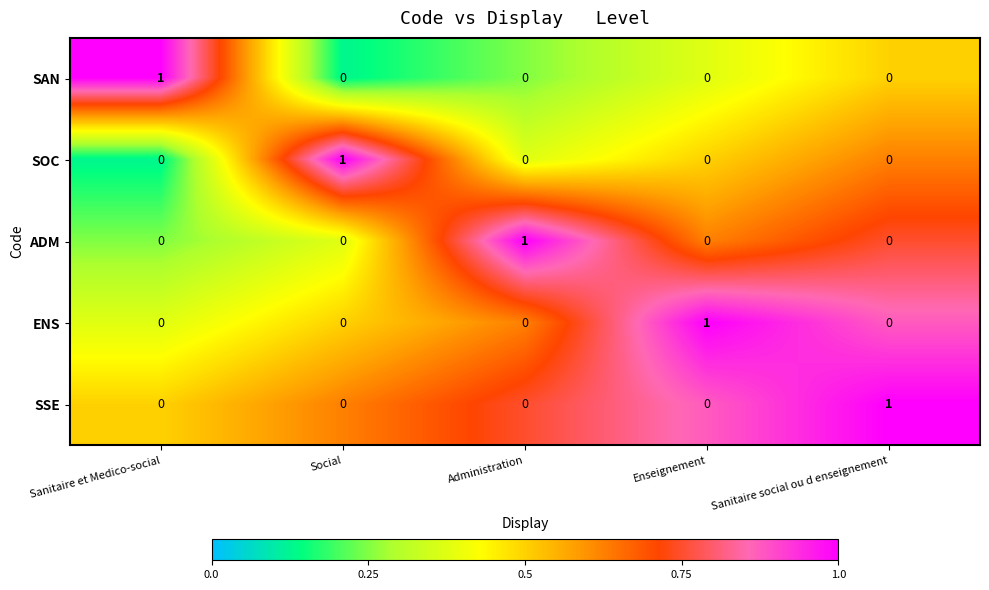

At how many categories does at least one series exceed 0?

5